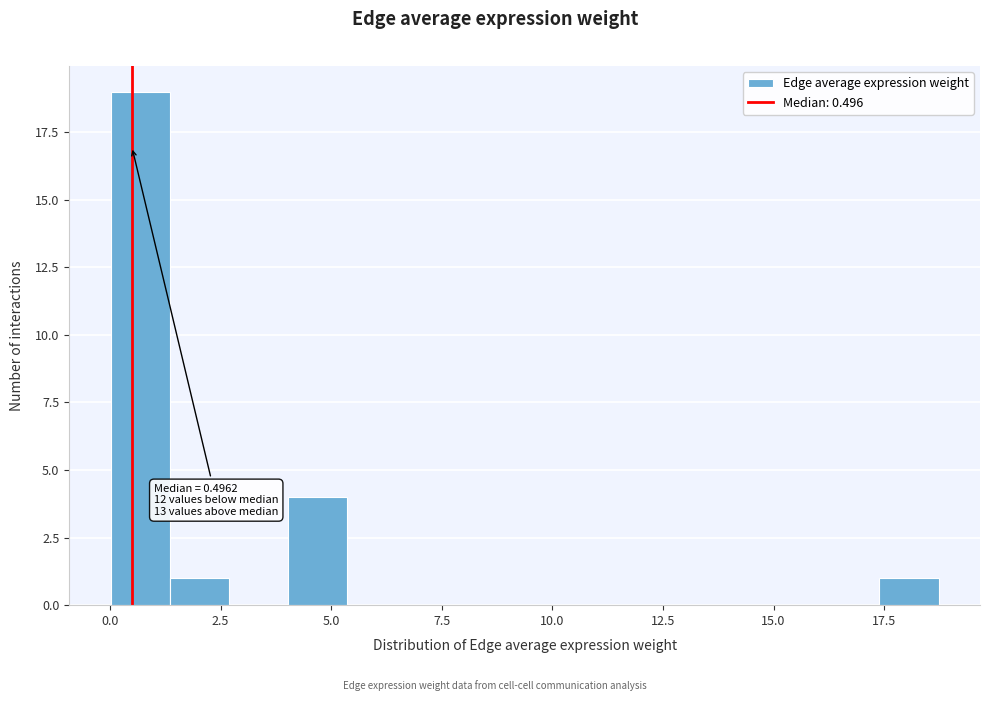

Around what value on the x-axis is the tallest bar? Give the approximate position of its centre, as read against the axis.

0.5